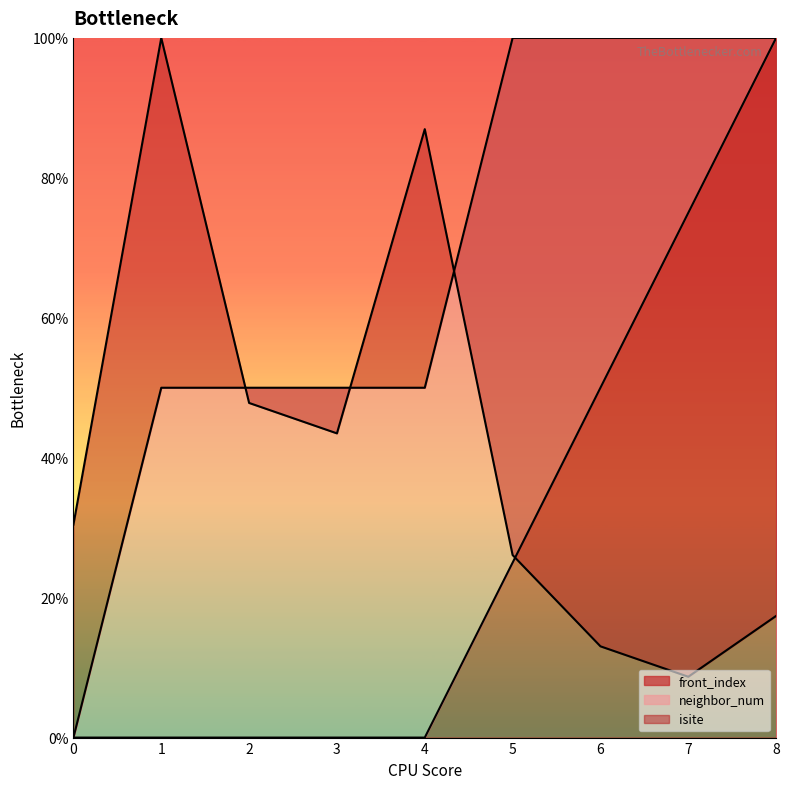

How many values in the isite series exceed 30?

5